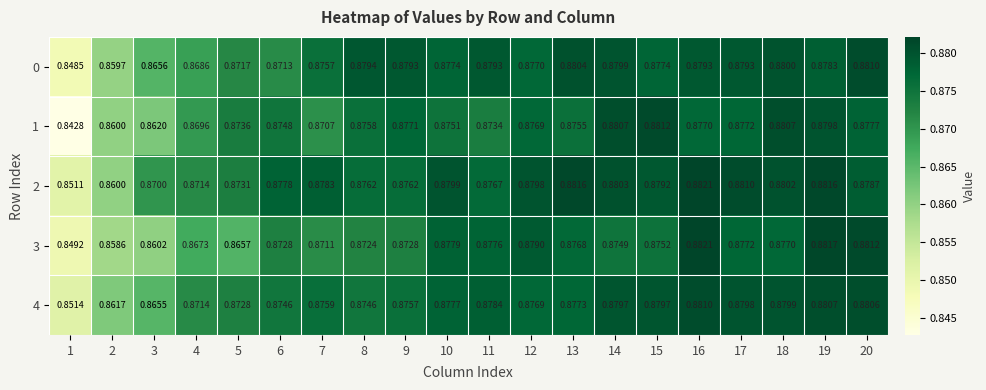

Which series has the largest total across all categories?

2